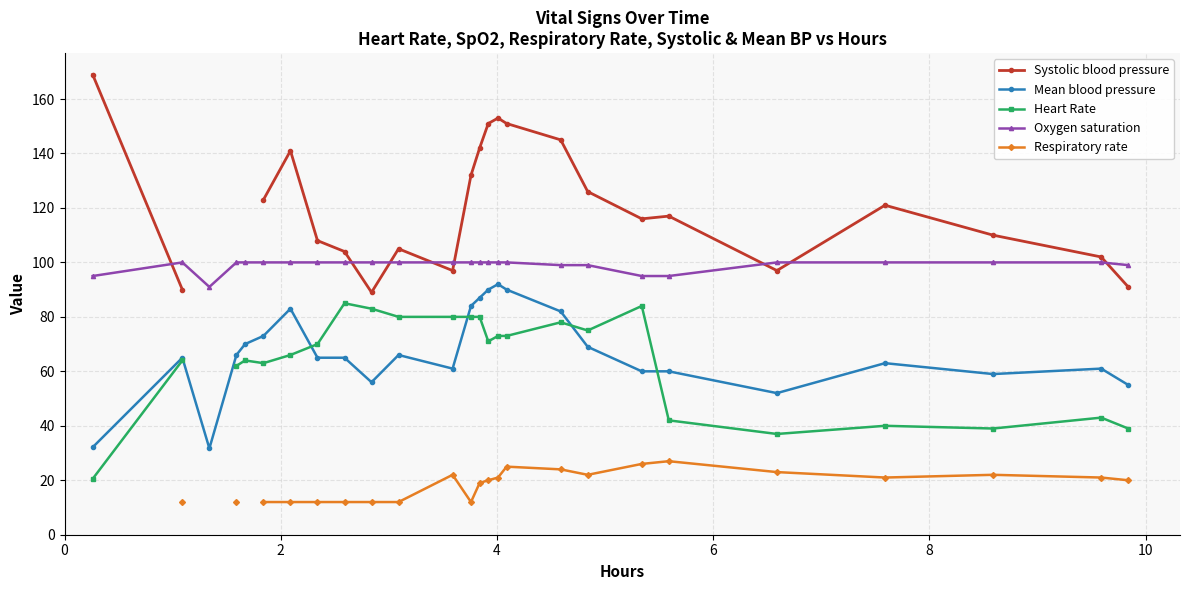

What is the value of the Oxygen saturation point at the 3rd from the left?

91.0